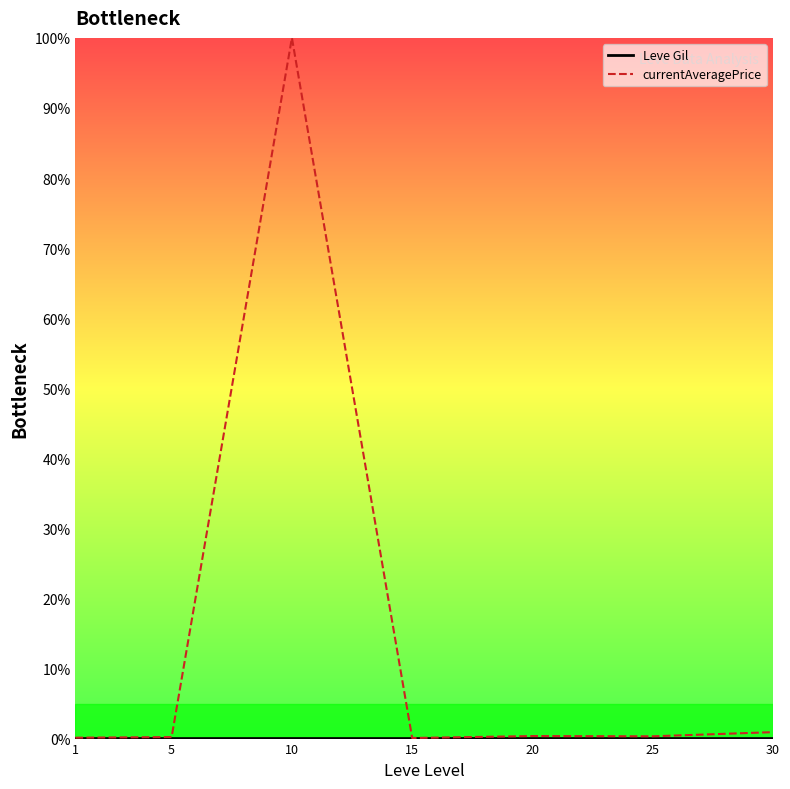

How many distinct data groups are displayed?

2